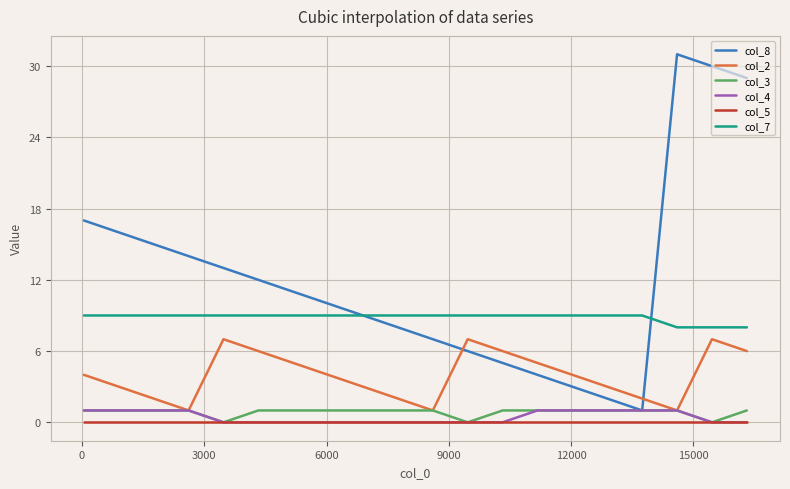

Which series has the largest total across all categories?

col_8